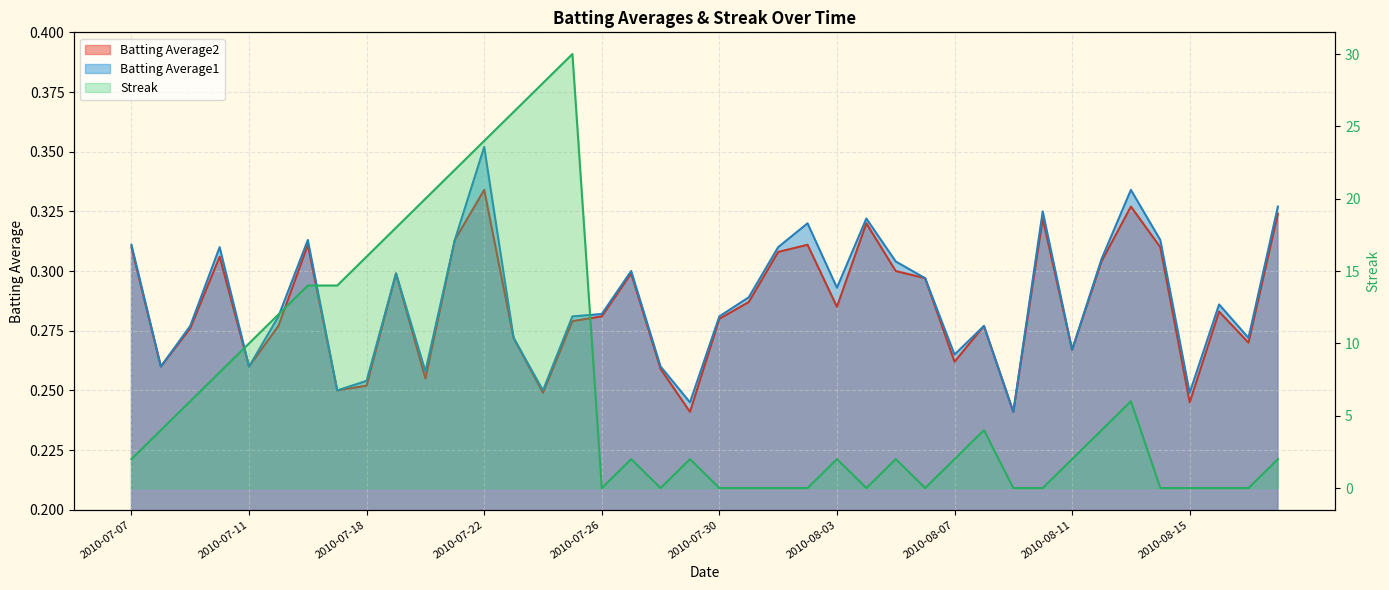

How many data points in Streak are less than 2?

14